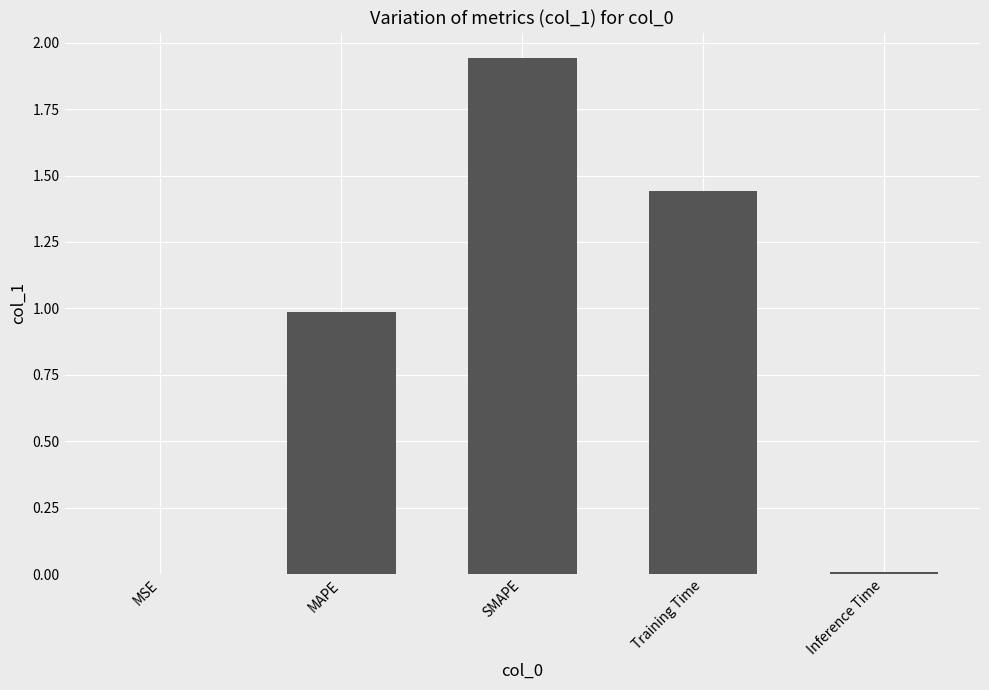

What is the change in value from MAPE to Inference Time?

-1.0